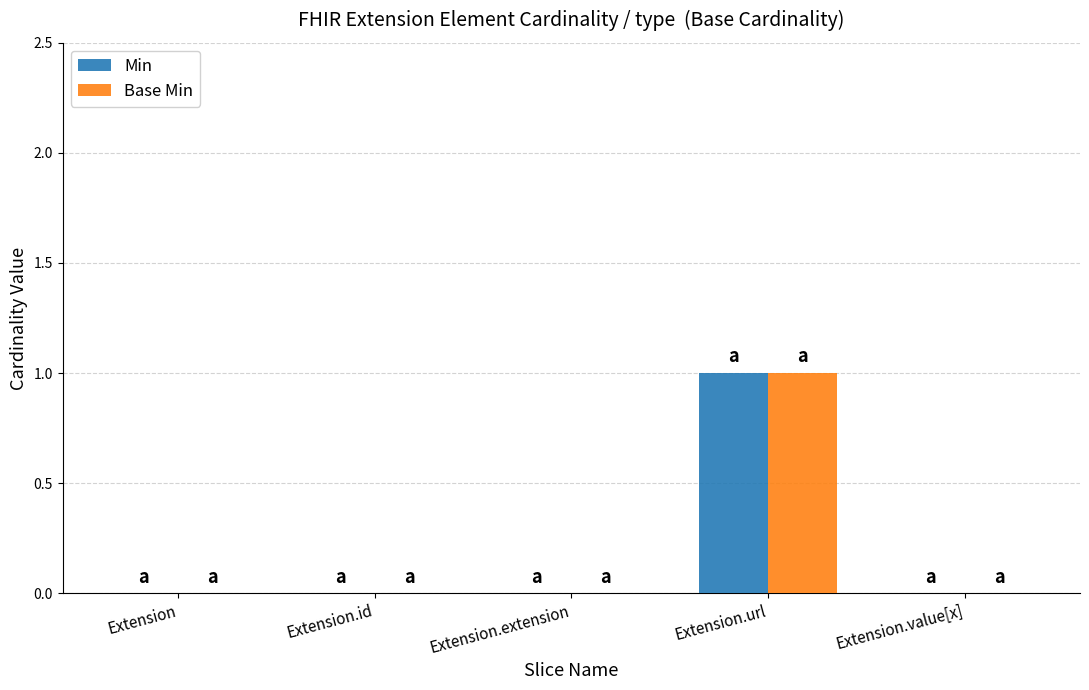

Does the chart contain stacked bars?

No